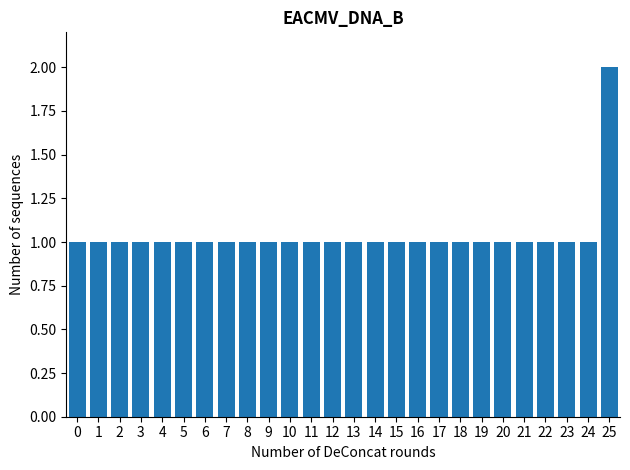

Reading left to right, extract all data points from this chart.

0=1	1=1	2=1	3=1	4=1	5=1	6=1	7=1	8=1	9=1	10=1	11=1	12=1	13=1	14=1	15=1	16=1	17=1	18=1	19=1	20=1	21=1	22=1	23=1	24=1	25=2